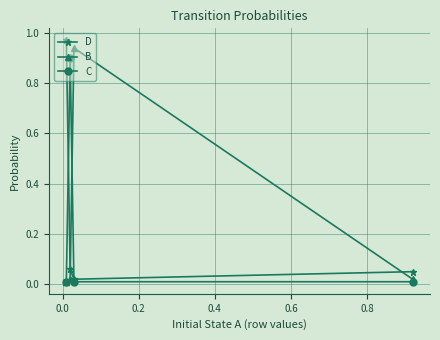

At how many categories does at least one series exceed 0?

4